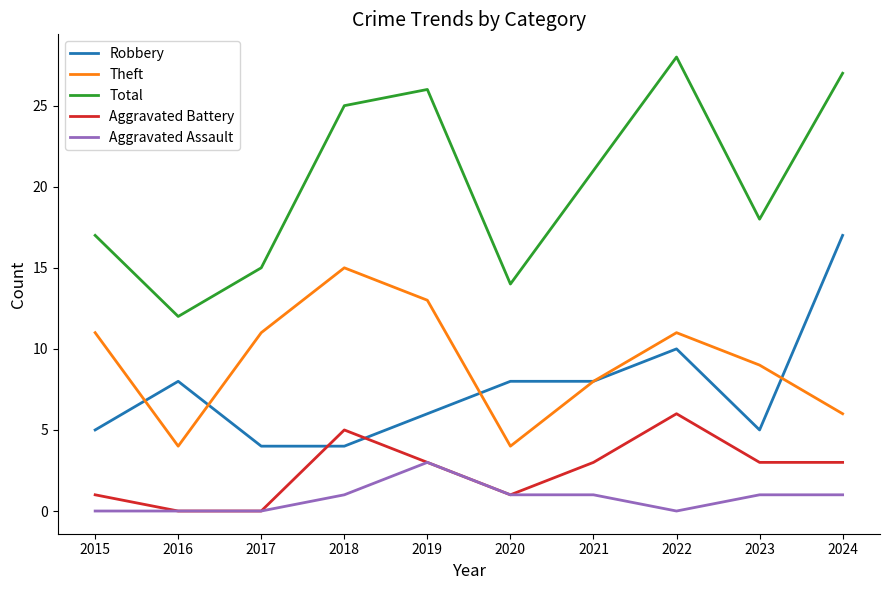

True or false: Robbery and Aggravated Assault intersect in this chart.

False